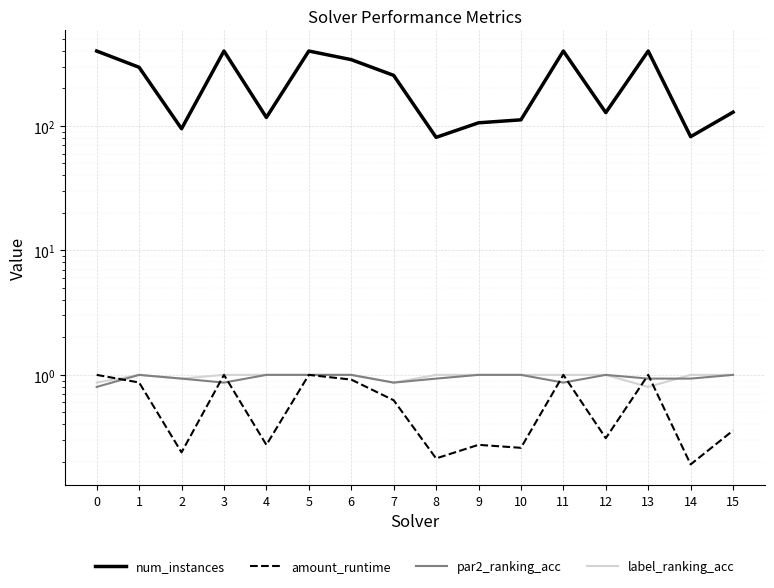

What is the spread (max minus min) of values at 5?

399.0